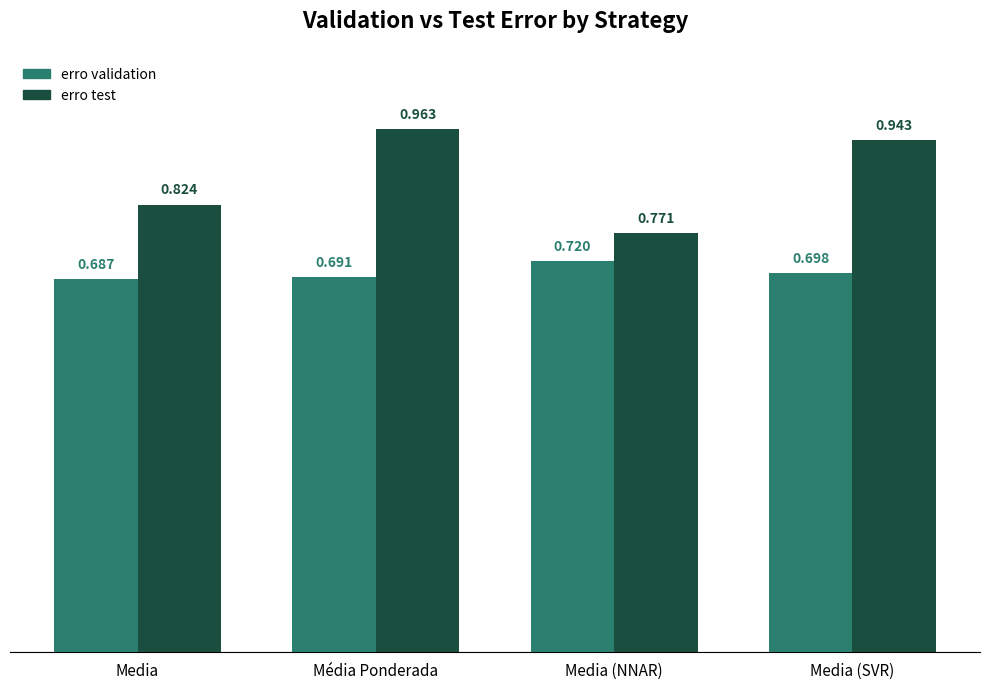

Is the value of erro validation at Média Ponderada greater than the value of erro test at Media (SVR)?

No